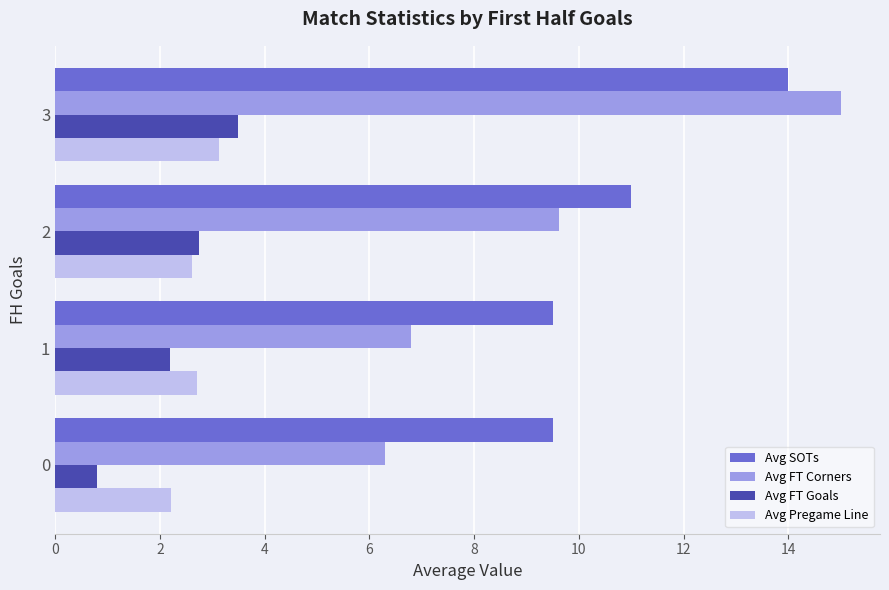

Rank the series by their maximum value, from highest to lowest.

Avg FT Corners, Avg SOTs, Avg FT Goals, Avg Pregame Line